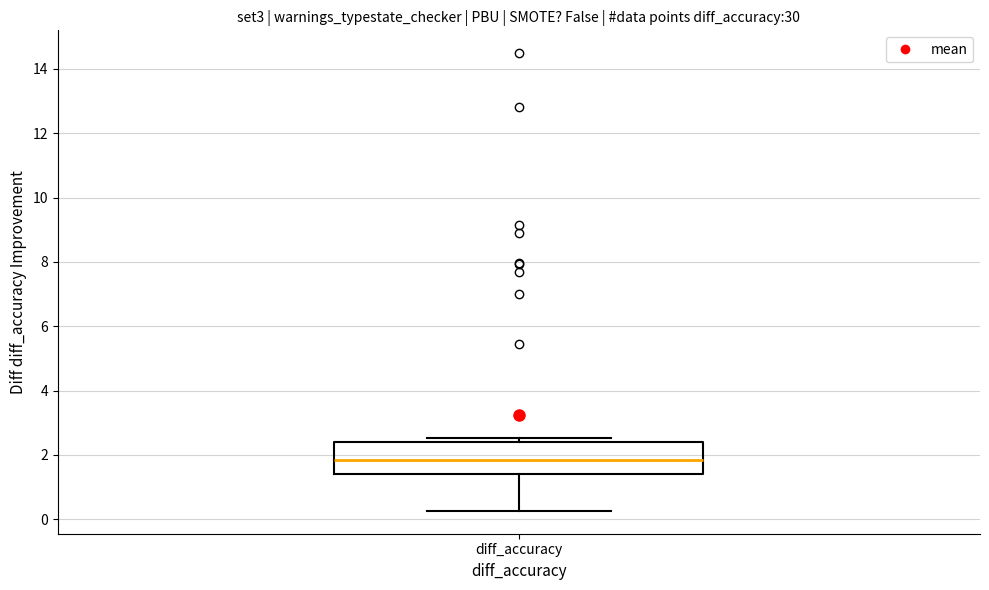

Where does the median line of the box for diff_accuracy sit on the y-axis? The values are not printed on the chart, so give them approximately, as read against the axis.

1.8